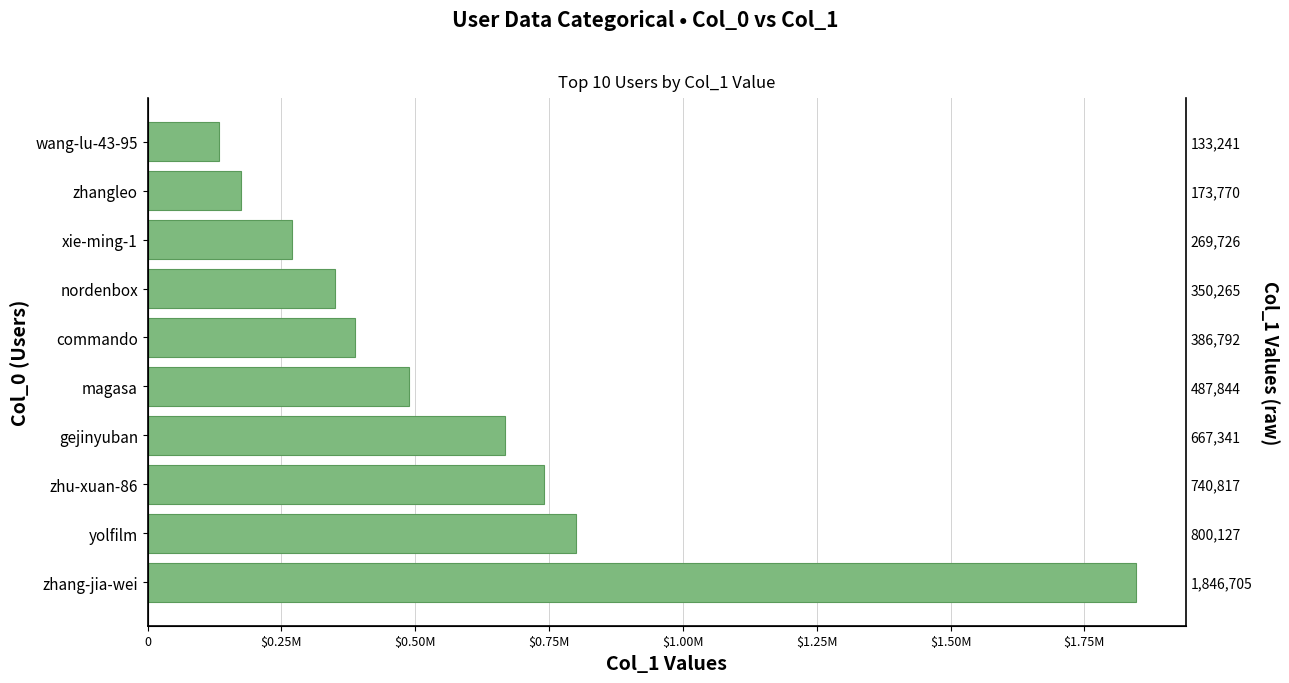

How many data points are above 487844?

4